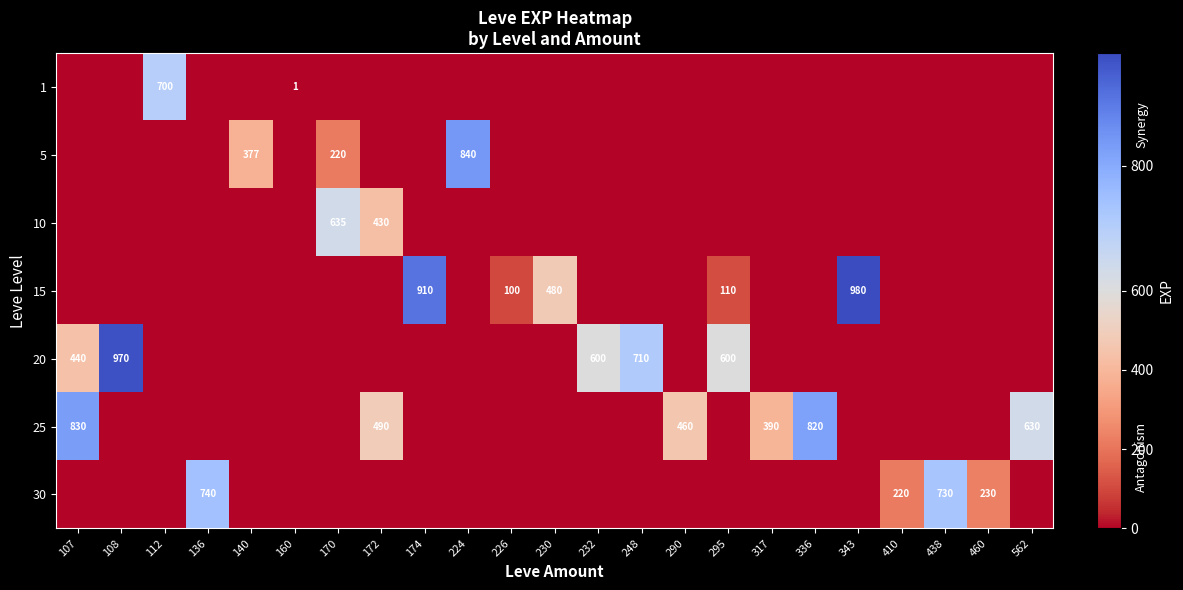

At how many categories does at least one series exceed 299?

19